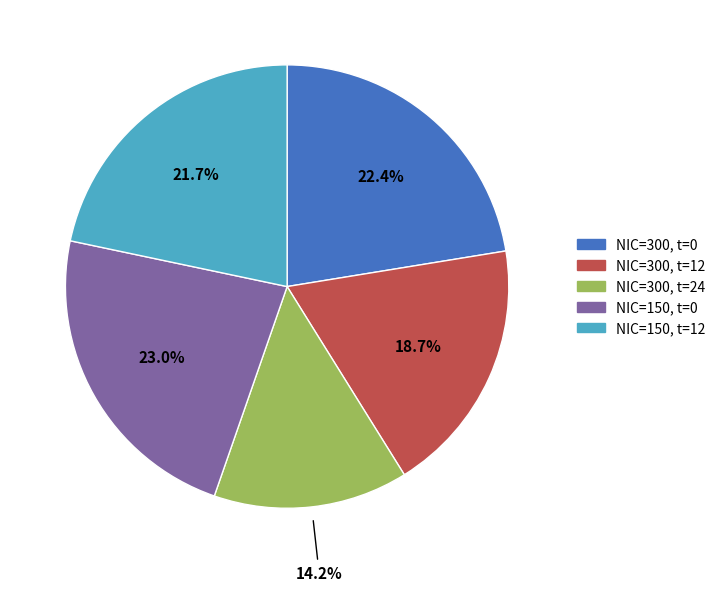

Approximately how many times larger is the value at NIC=300, t=0 compared to NIC=300, t=12?

1.2